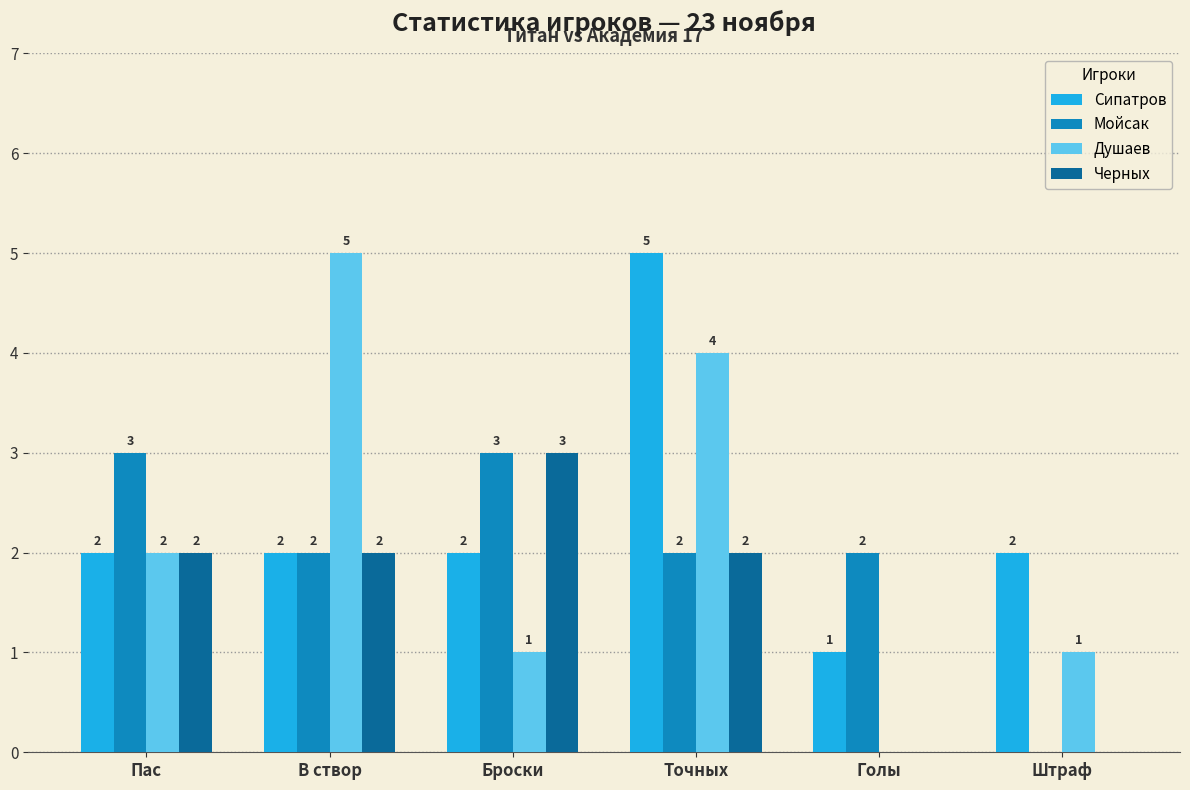

Where is Душаев nearest to the value 2?

Пас